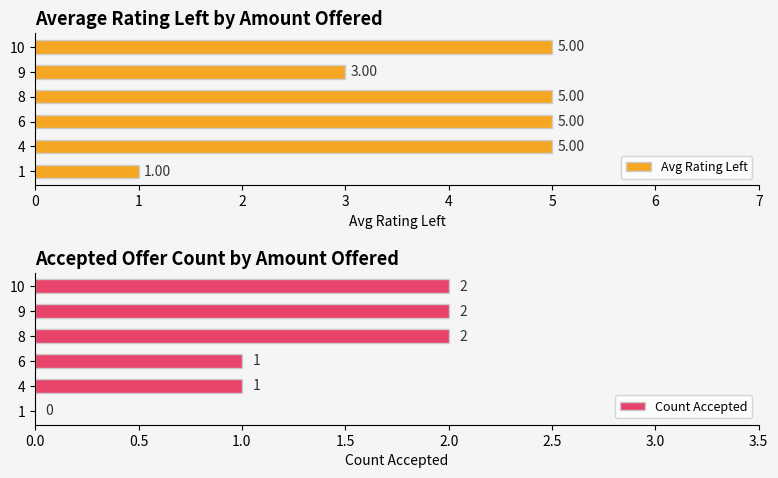

What is the sum of the Avg Rating Left values at 10 and 4?

10